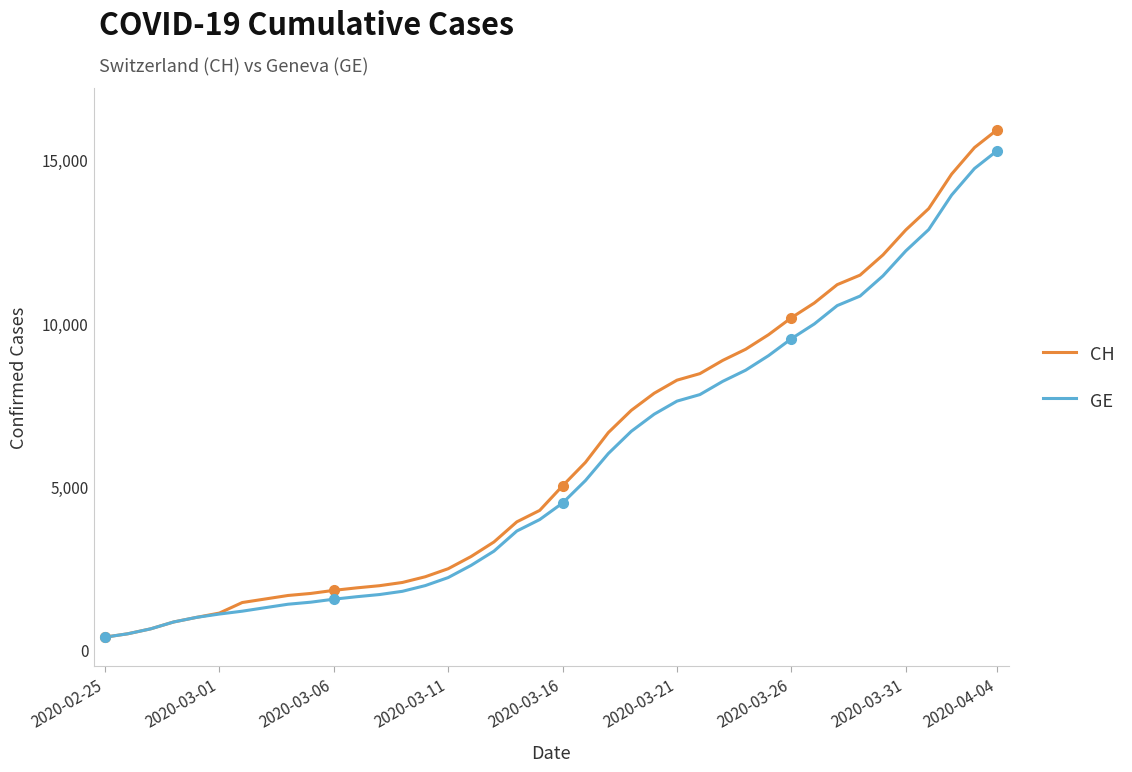

What is the value of the GE point at the 25th from the left?

7205